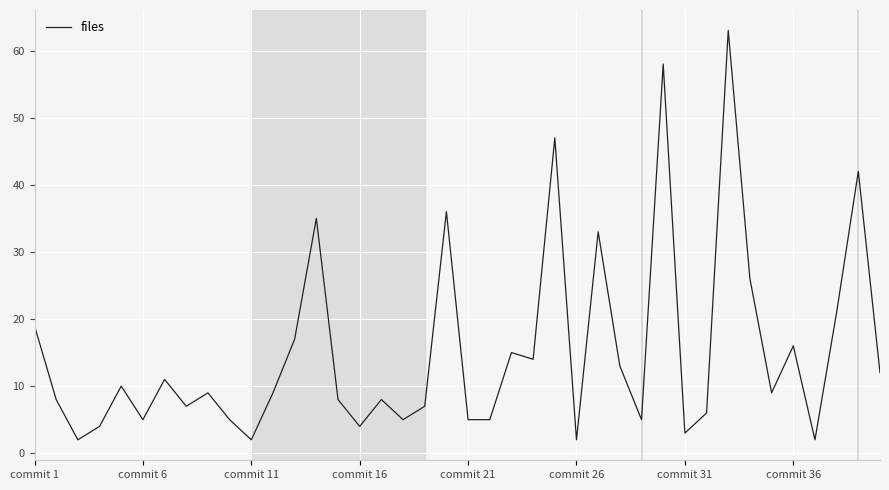

How many interior local peaks (higher than both neighbors) does the data have?

13